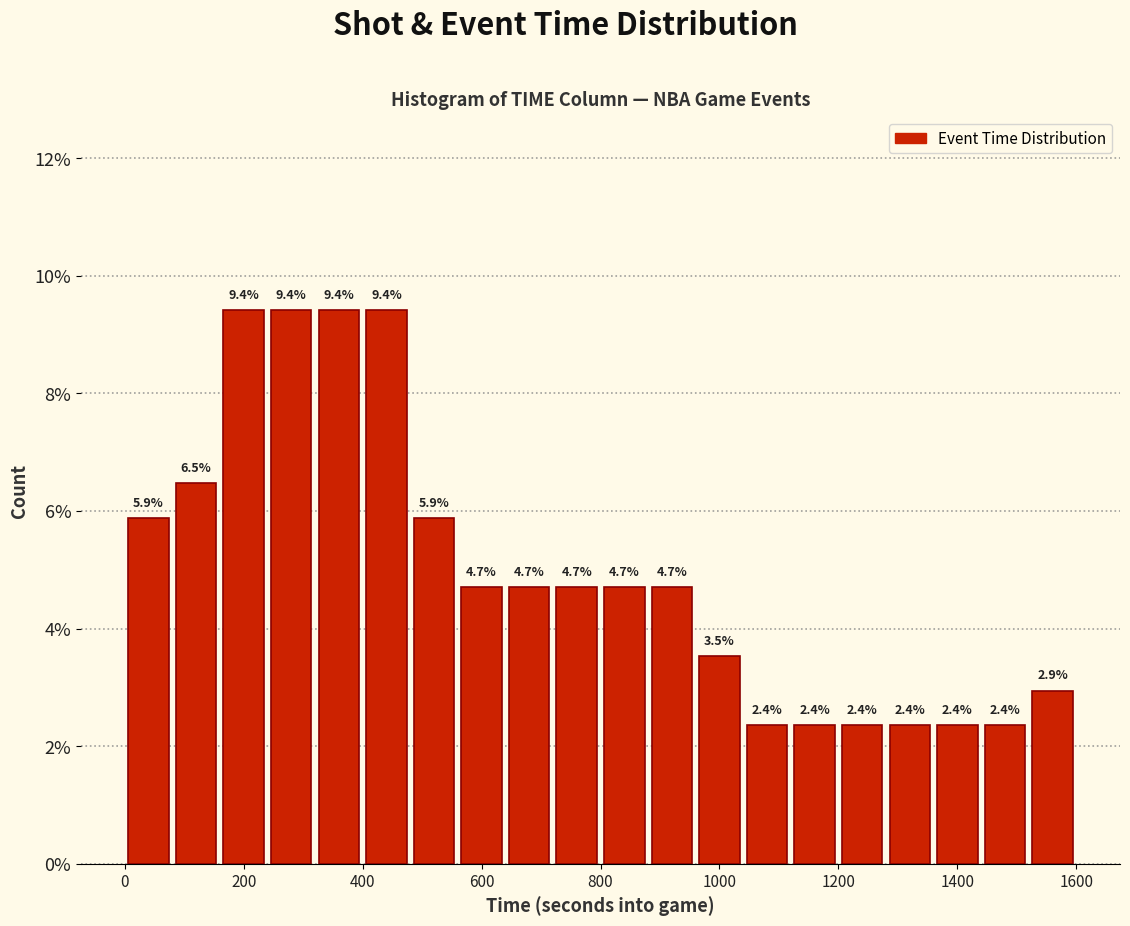

Reading left to right, transcribe this chart: for each bar, give the range it covers on the x-axis and its height.

0 to 80: 5.9
80 to 160: 6.5
160 to 240: 9.4
240 to 320: 9.4
320 to 400: 9.4
400 to 480: 9.4
480 to 560: 5.9
560 to 640: 4.7
640 to 720: 4.7
720 to 800: 4.7
800 to 880: 4.7
880 to 960: 4.7
960 to 1040: 3.5
1040 to 1120: 2.4
1120 to 1200: 2.4
1200 to 1280: 2.4
1280 to 1360: 2.4
1360 to 1440: 2.4
1440 to 1520: 2.4
1520 to 1600: 2.9